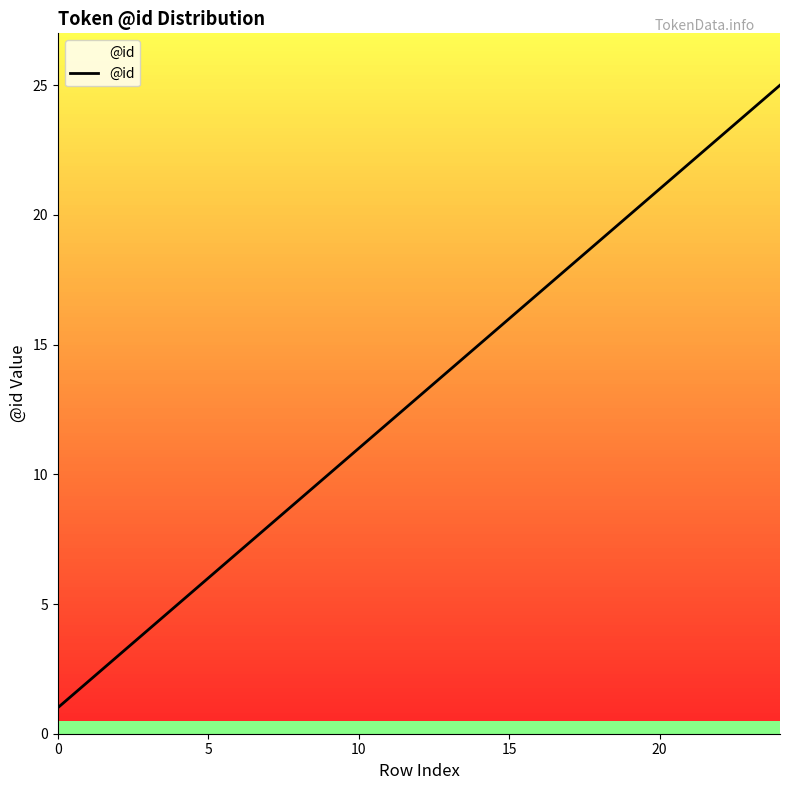

What is the difference between the maximum and minimum values?

24